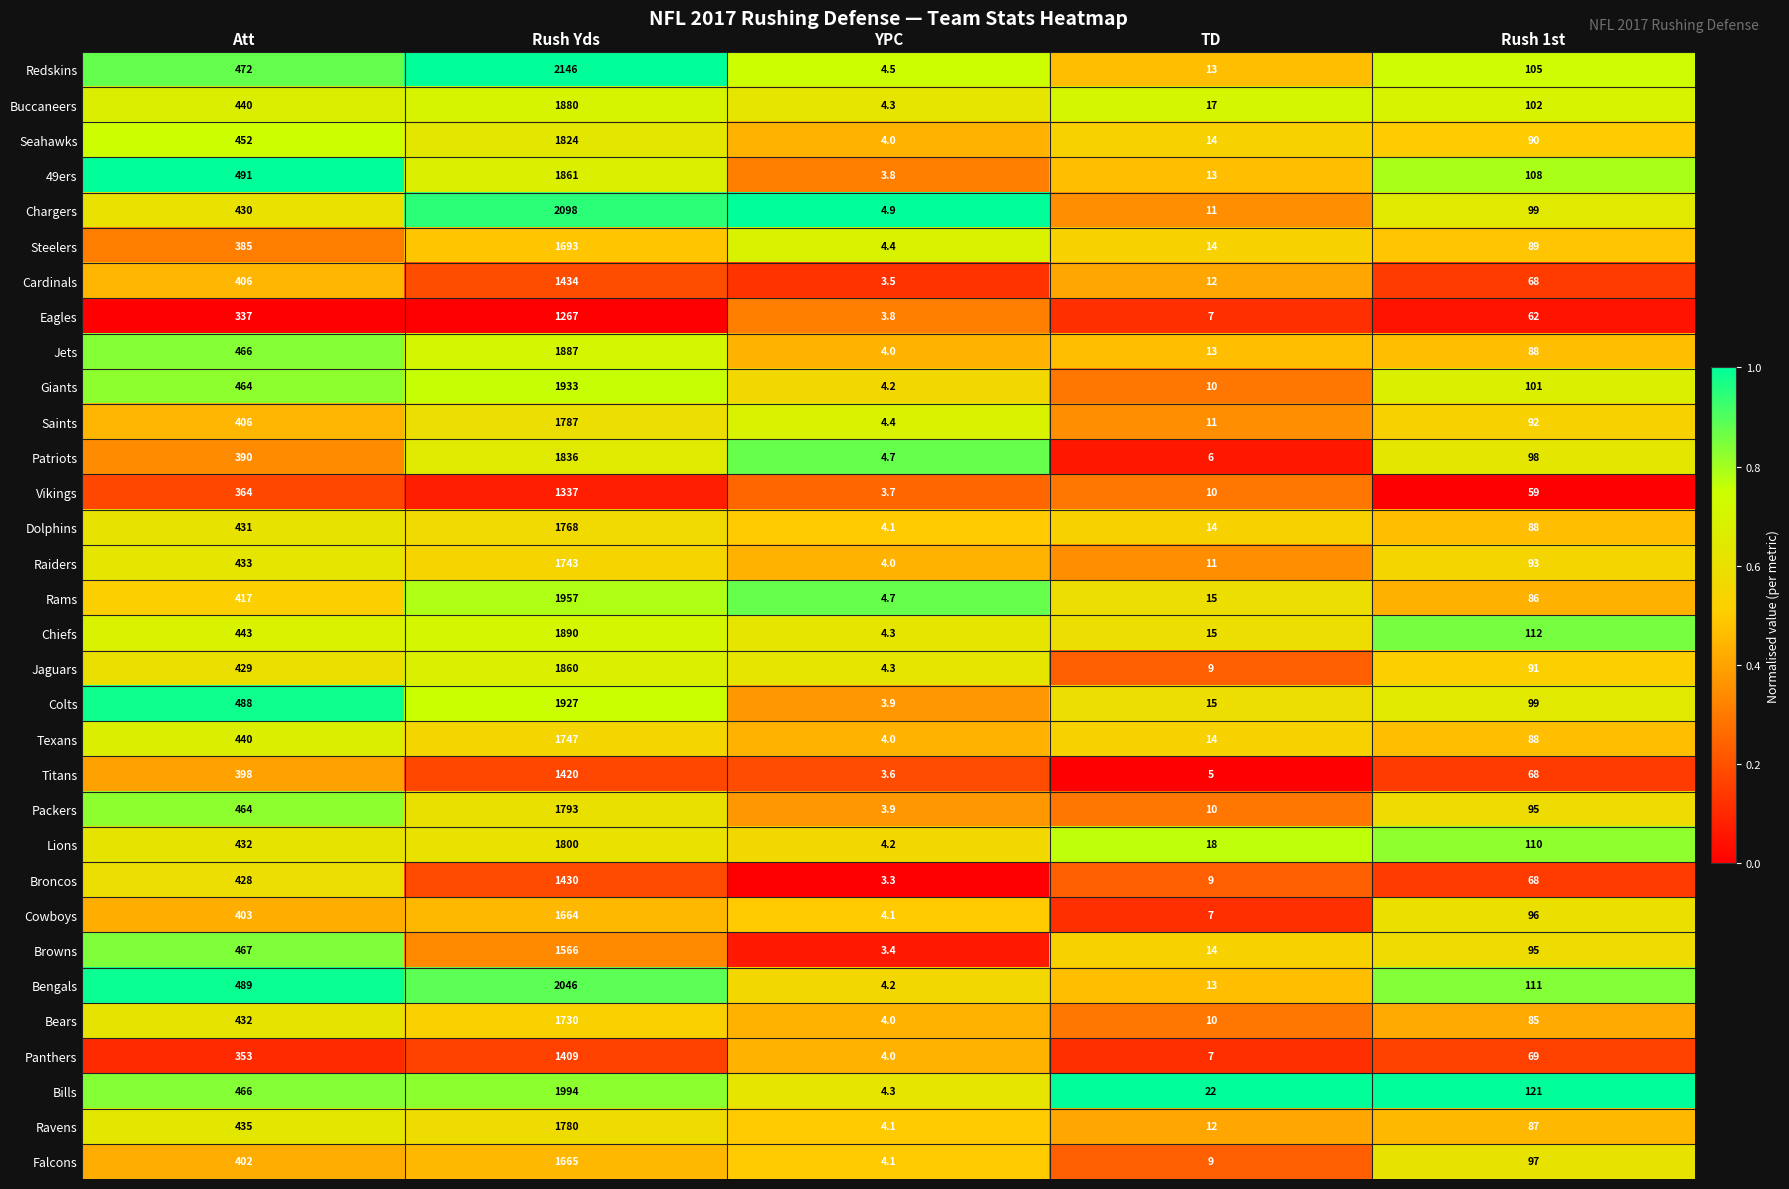

How many data points does each series have?

5